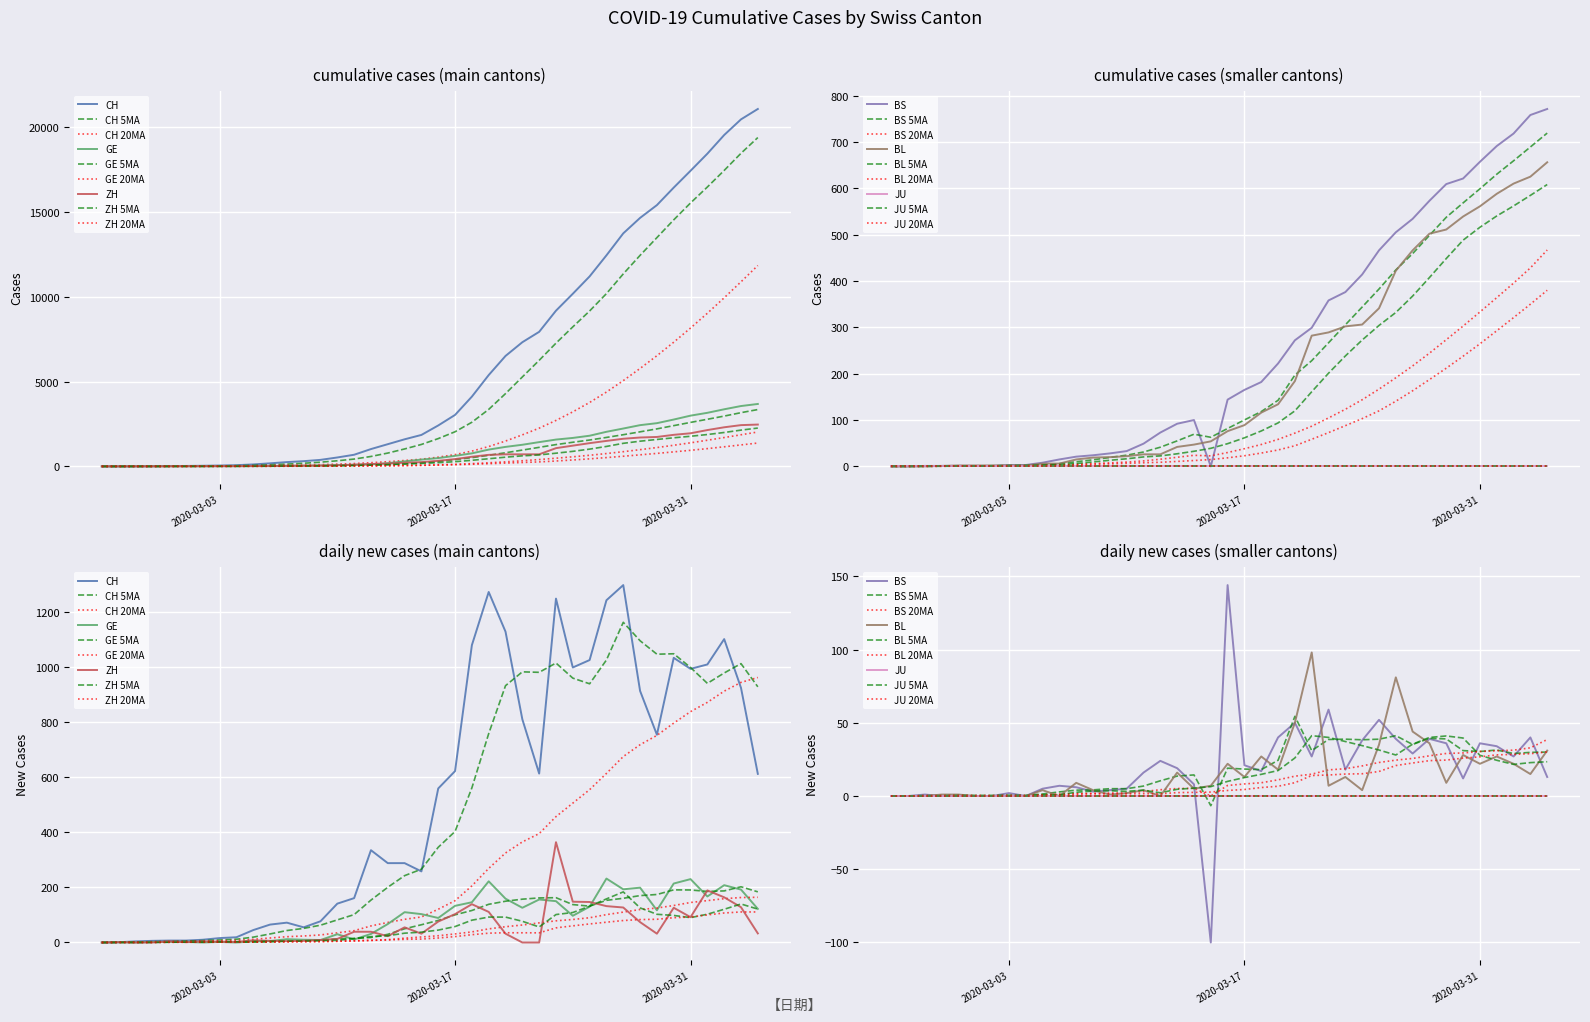

At how many categories does at least one series exceed 1675?

21